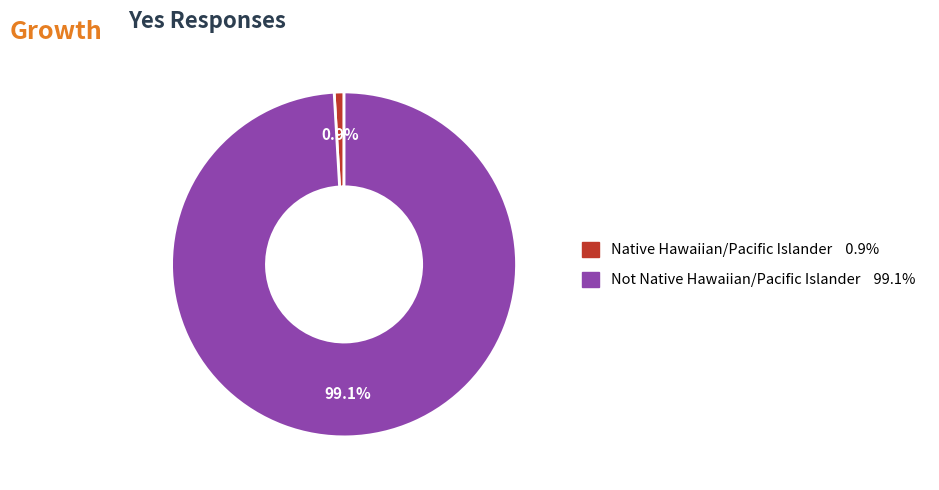

What percentage is the Not Native Hawaiian/Pacific Islander slice, to the nearest percent?

99%